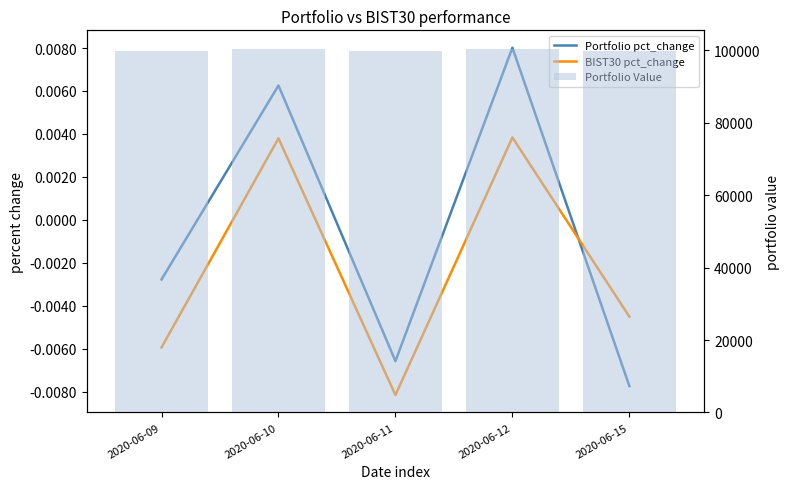

What is the greatest value displayed?

100484.1